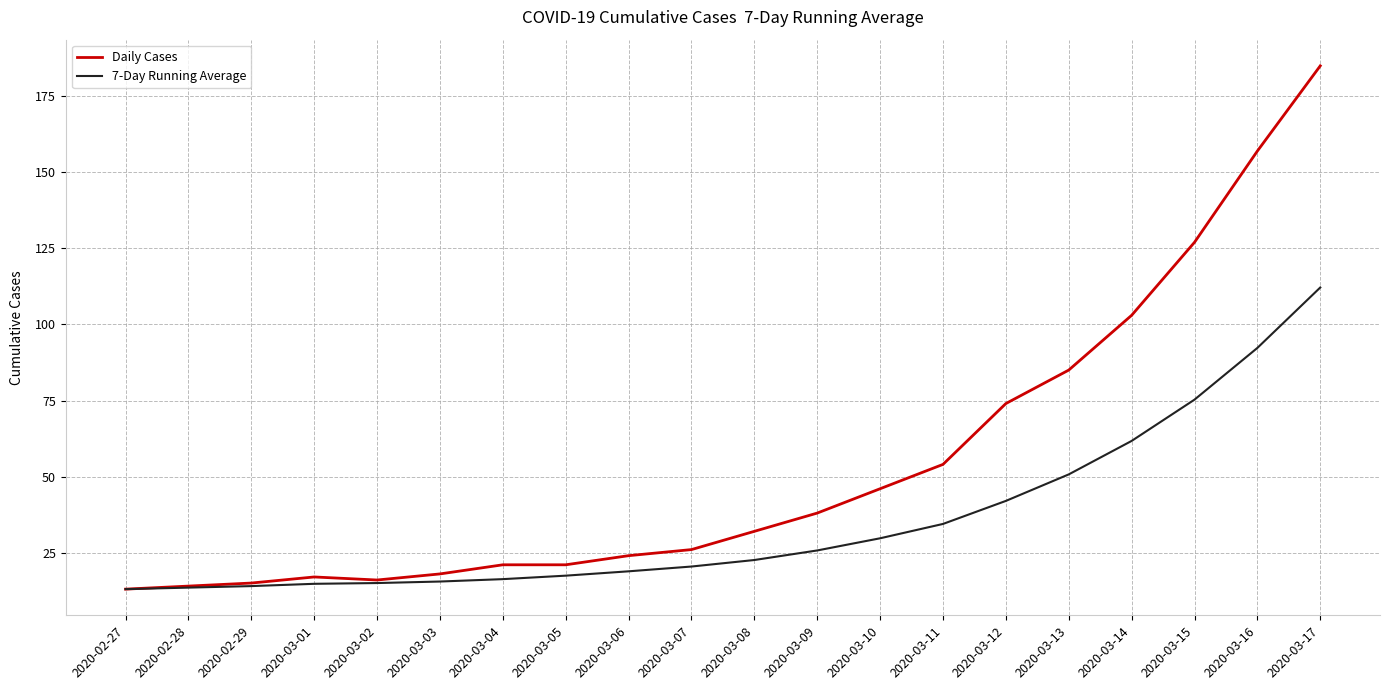

What are all the series names shown in the legend?

Daily Cases, 7-Day Running Average